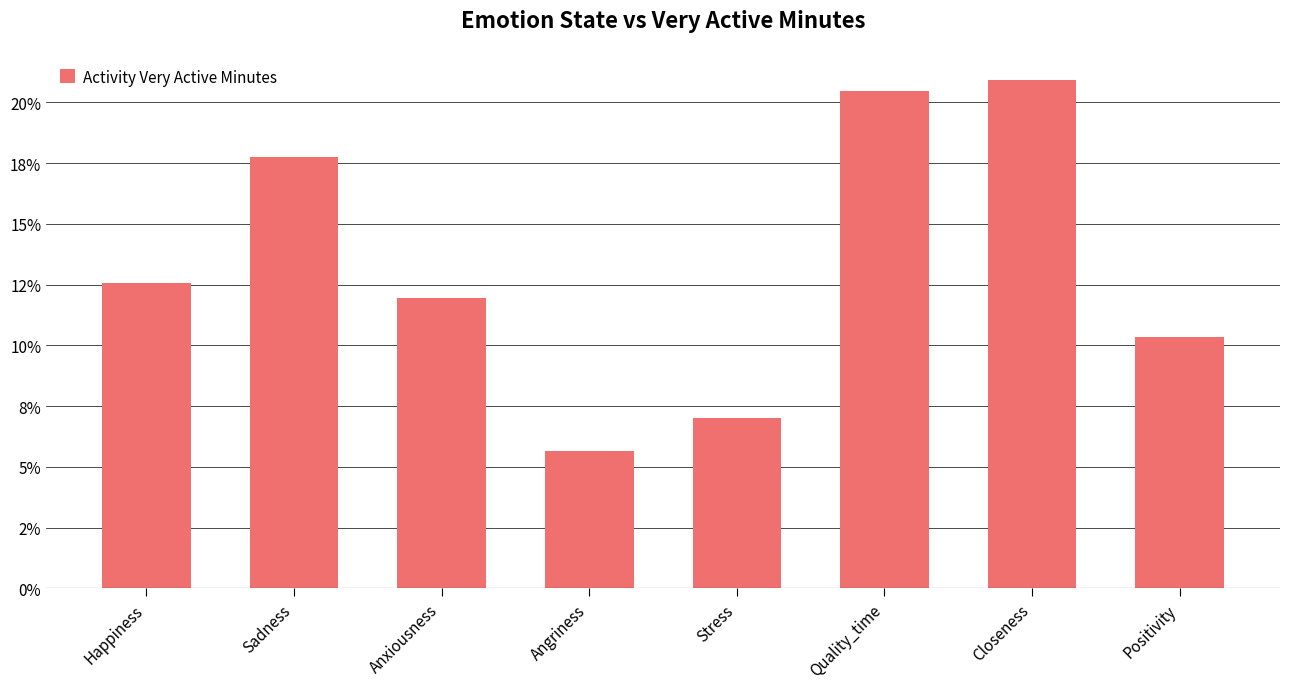

True or false: the data shows 0.1 at Positivity.

True